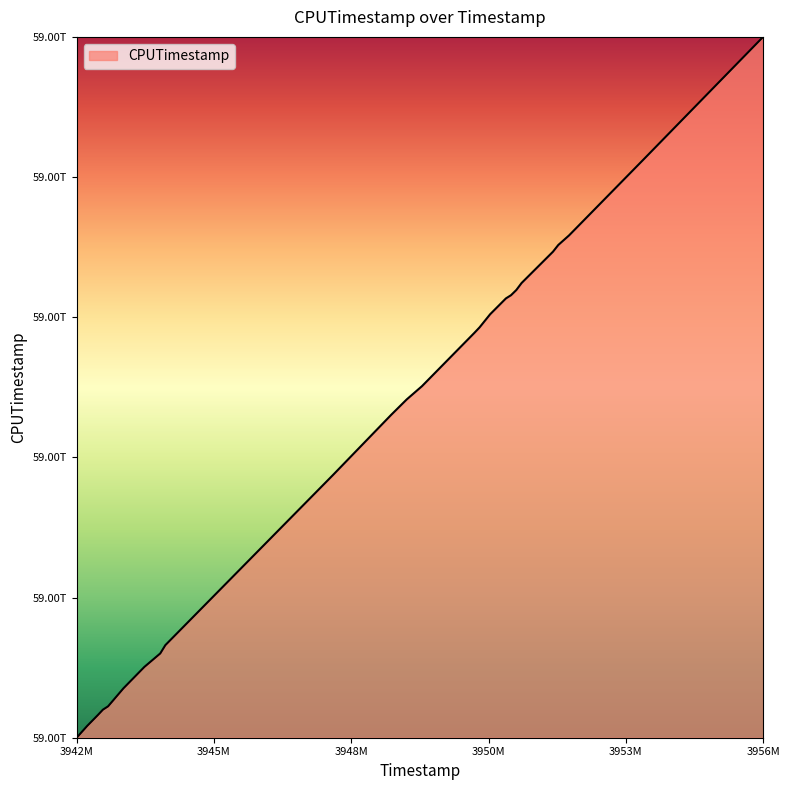

What is the sum of all values?

145889954481